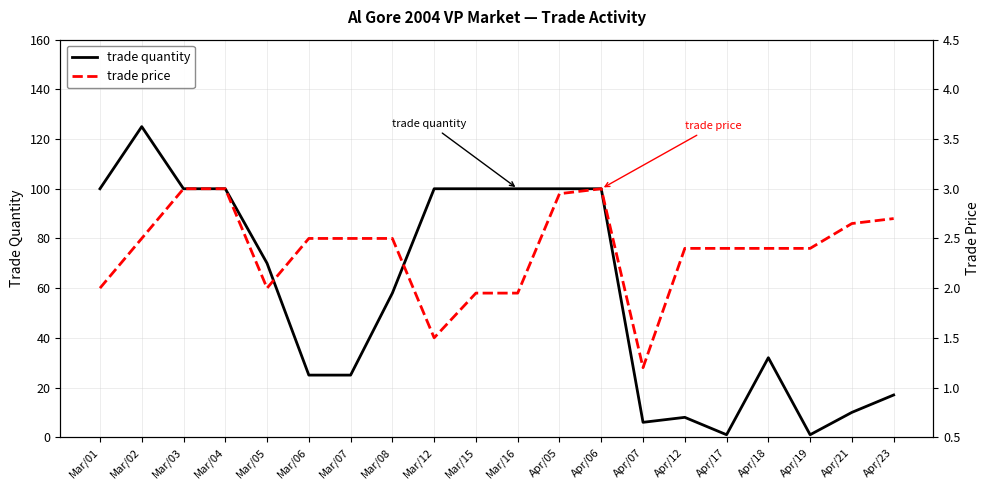

Reading left to right, what are all the values shown in this chart?

trade quantity: Mar/01=100.0	Mar/02=125.0	Mar/03=100.0	Mar/04=100.0	Mar/05=70.0	Mar/06=25.0	Mar/07=25.0	Mar/08=58.0	Mar/12=100.0	Mar/15=100.0	Mar/16=100.0	Apr/05=100.0	Apr/06=100.0	Apr/07=6.0	Apr/12=8.0	Apr/17=1.0	Apr/18=32.0	Apr/19=1.0	Apr/21=10.0	Apr/23=17.0
trade price: Mar/01=2.0	Mar/02=2.5	Mar/03=3.0	Mar/04=3.0	Mar/05=2.0	Mar/06=2.5	Mar/07=2.5	Mar/08=2.5	Mar/12=1.5	Mar/15=1.9	Mar/16=1.9	Apr/05=3.0	Apr/06=3.0	Apr/07=1.2	Apr/12=2.4	Apr/17=2.4	Apr/18=2.4	Apr/19=2.4	Apr/21=2.6	Apr/23=2.7